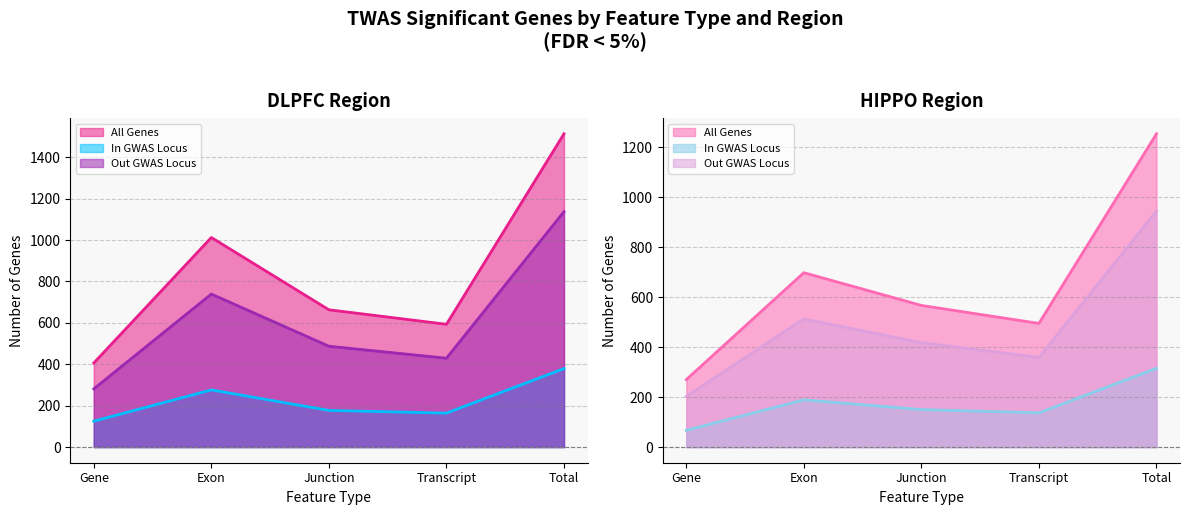

True or false: HIPPO Out Genes has a value of 782 at Exon.

False